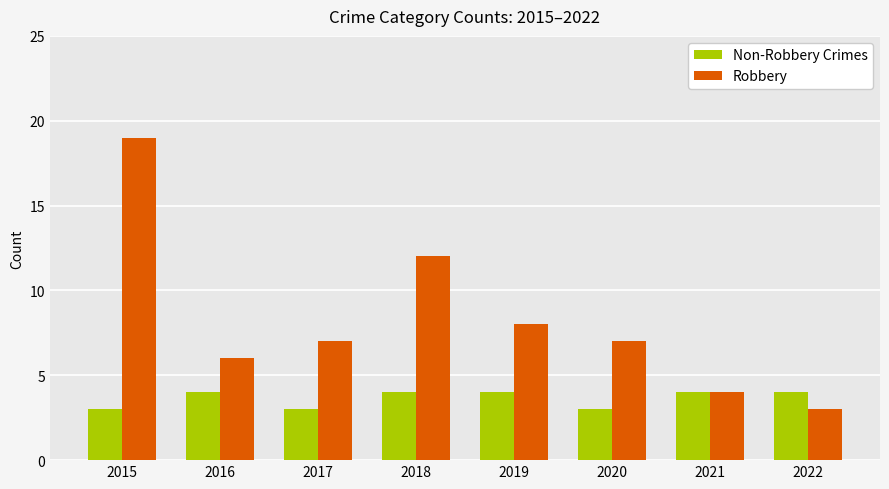

What is the sum of all Robbery values?

66